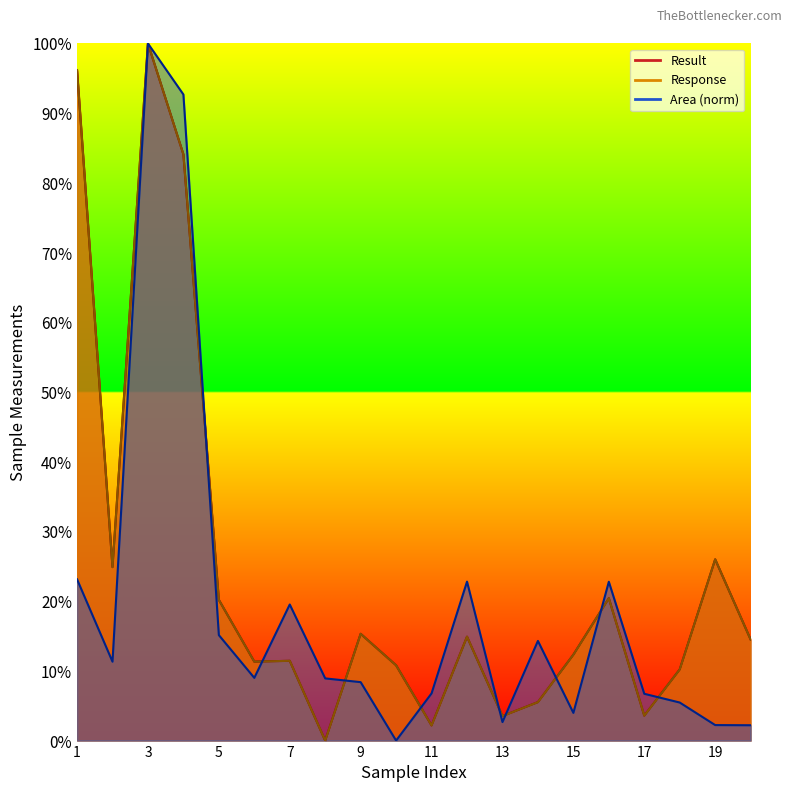

Does the chart have visible grid lines?

No